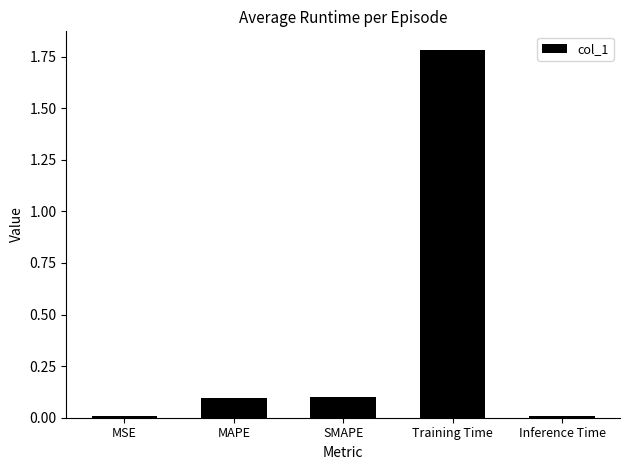

What is the change in value from SMAPE to Training Time?

+1.7